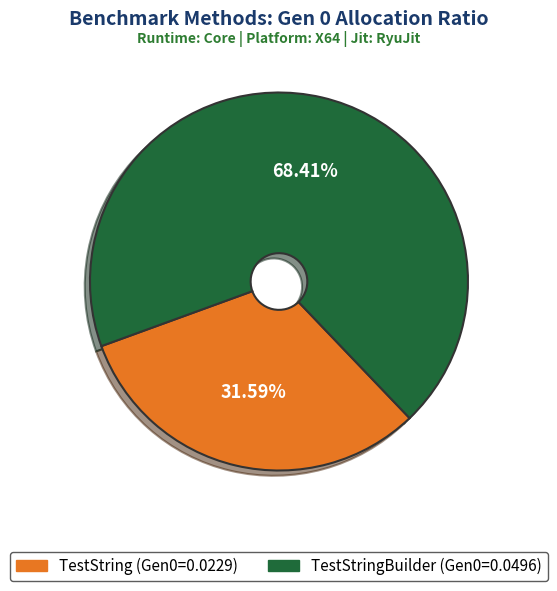

How many slices are in this pie chart?

2